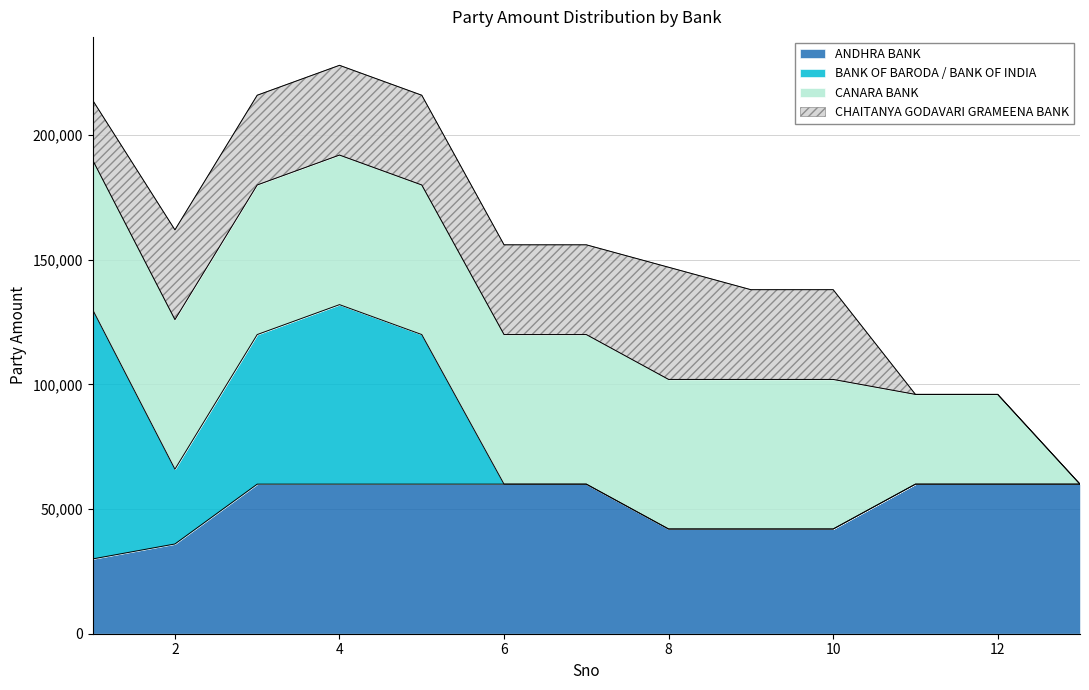

At which label does CHAITANYA GODAVARI GRAMEENA BANK first exceed 36000?

8